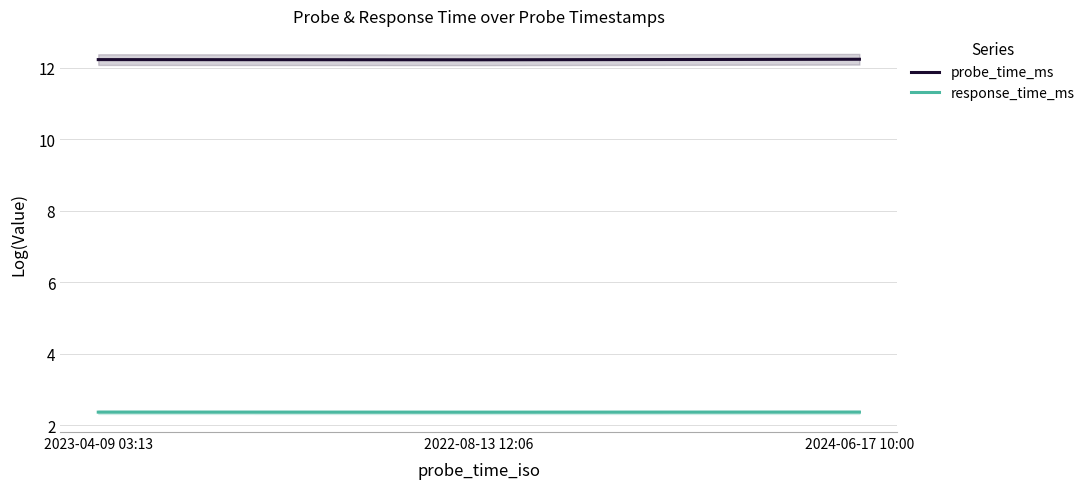

What are all the series names shown in the legend?

probe_time_ms, response_time_ms